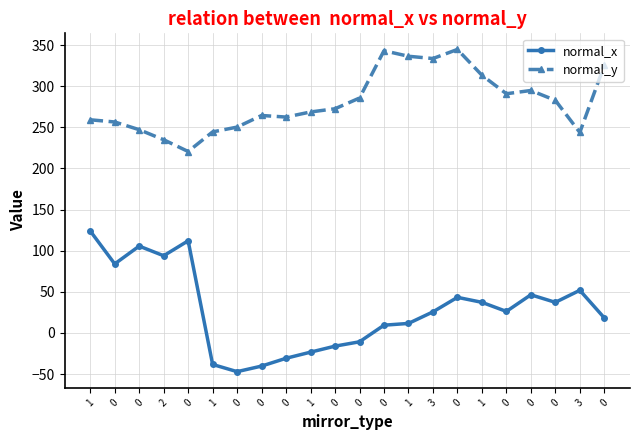

Between 1 and 0, which series saw the biggest shift?

normal_x